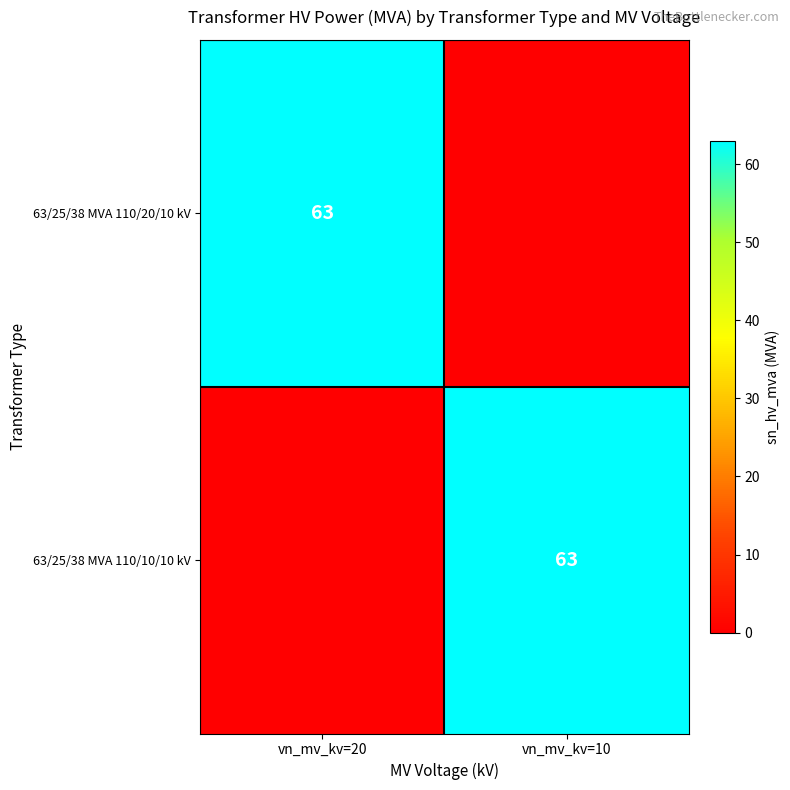

Which category has the highest value across all series?

vn_mv_kv=20